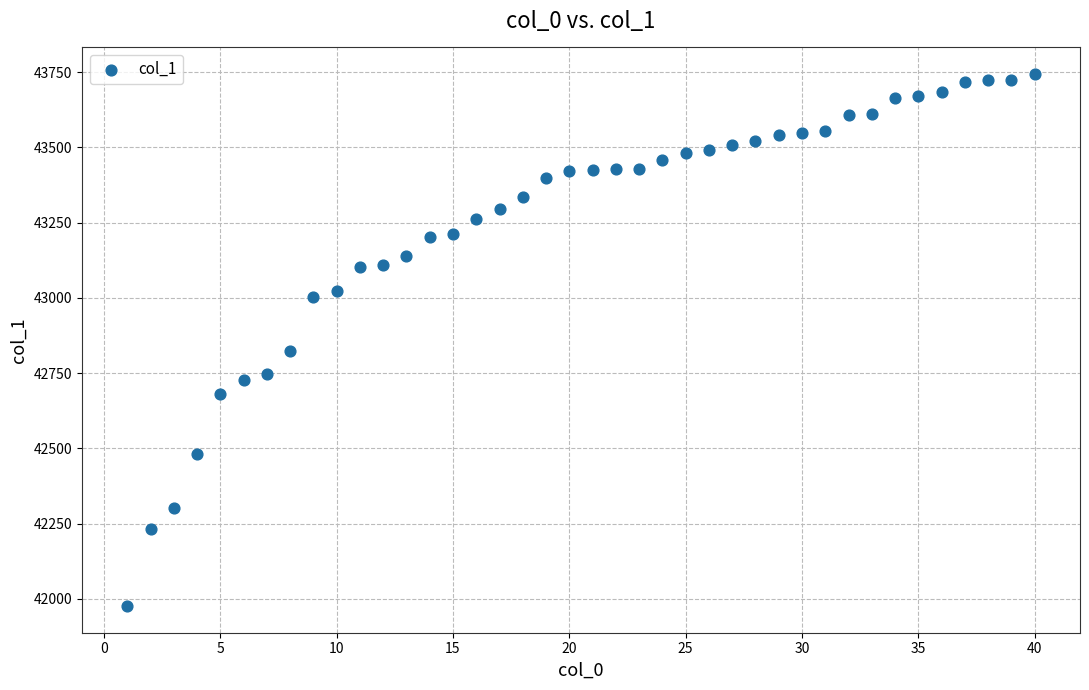

What Y value in the scatter plot is closest to 42860?

42823